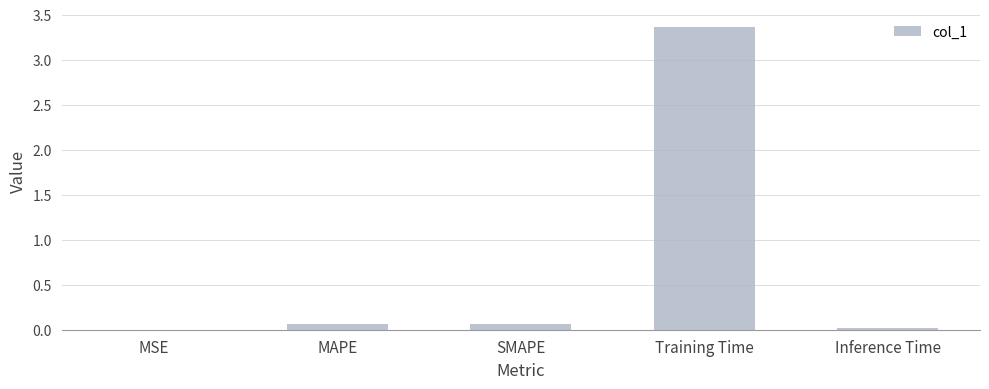

What is the sum of all values?

3.5